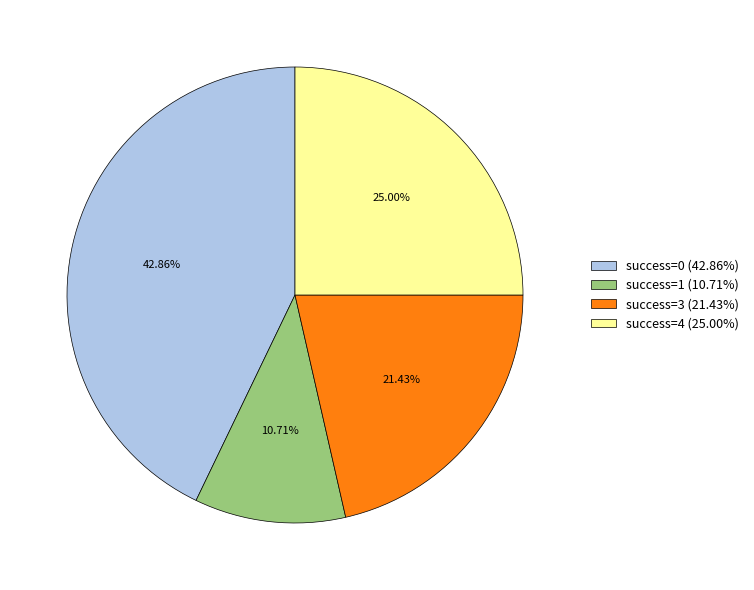

Combined, do success=4 (25.00%) and success=3 (21.43%) account for over 50%?

No